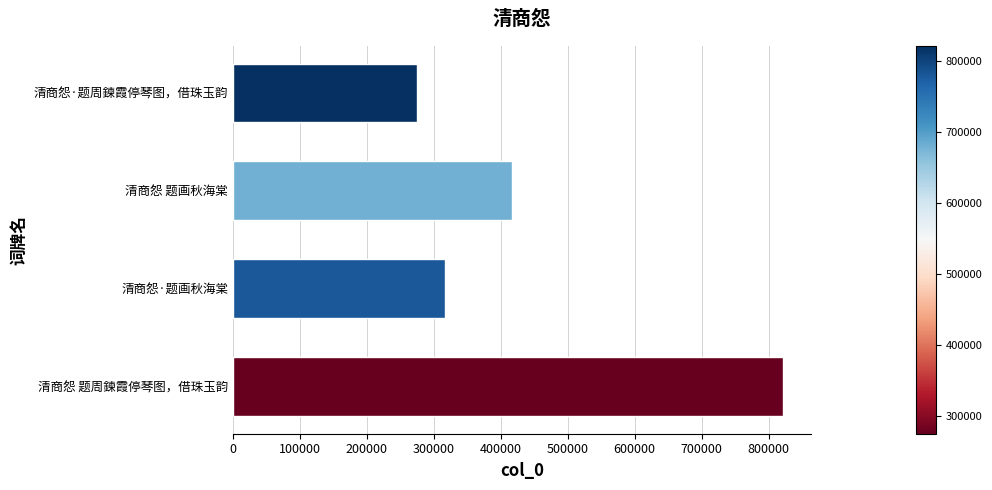

Approximately how many times larger is the value at 清商怨 题周鍊霞停琴图，借珠玉韵 compared to 清商怨 题画秋海棠?

2.0